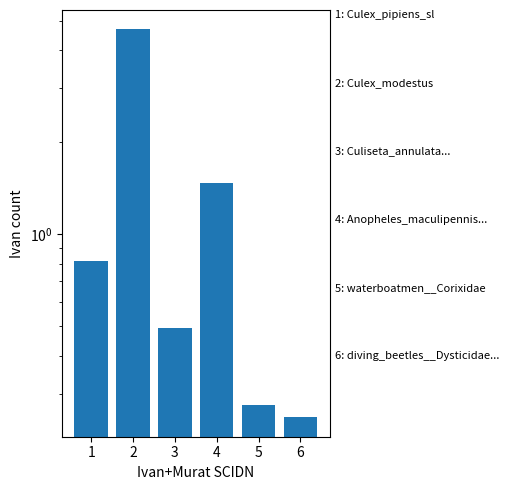

Are the bars grouped side by side (vs. stacked)?

No